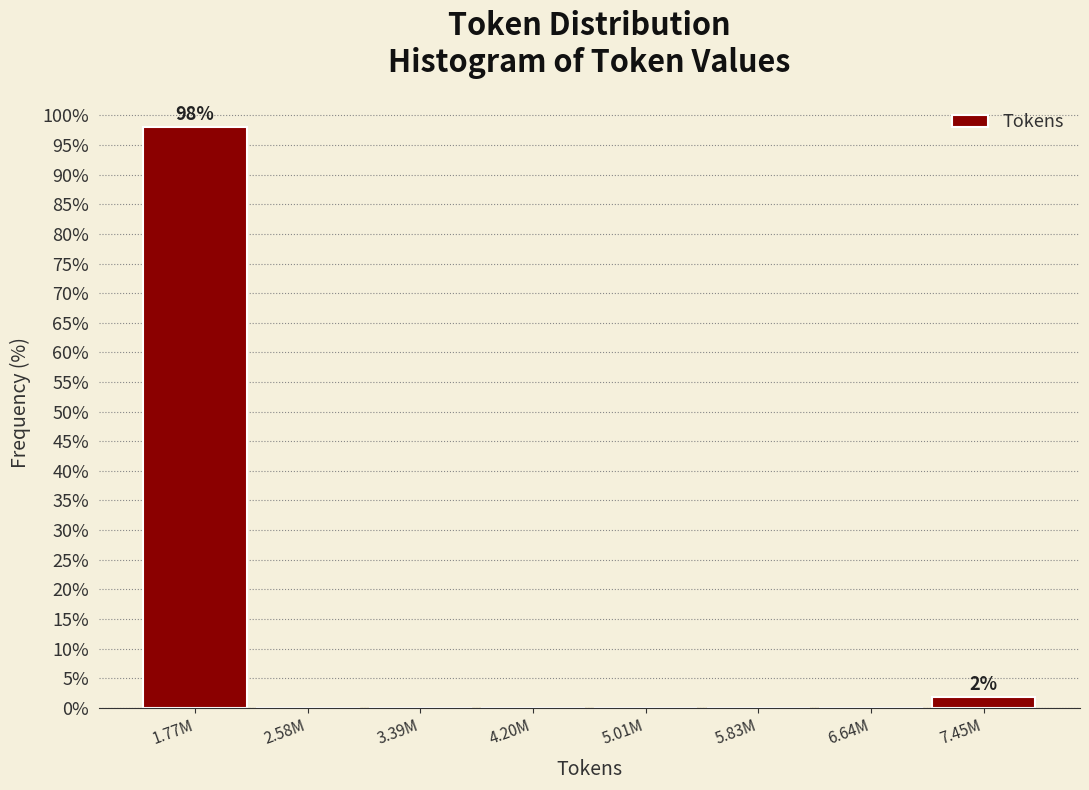

Reading right to left, what are all the values shown in this chart?

7.45M=1.9	6.64M=0.0	5.83M=0.0	5.01M=0.0	4.20M=0.0	3.39M=0.0	2.58M=0.0	1.77M=98.1